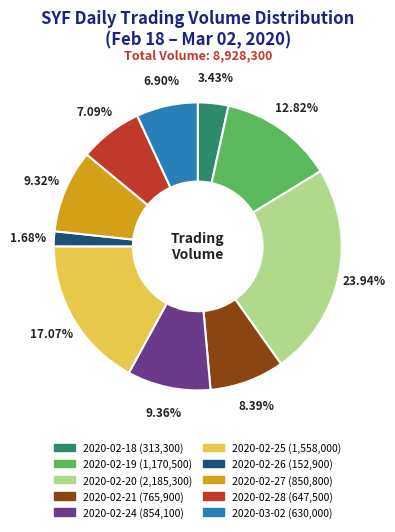

Is there any slice that represents more than half of the pie?

No